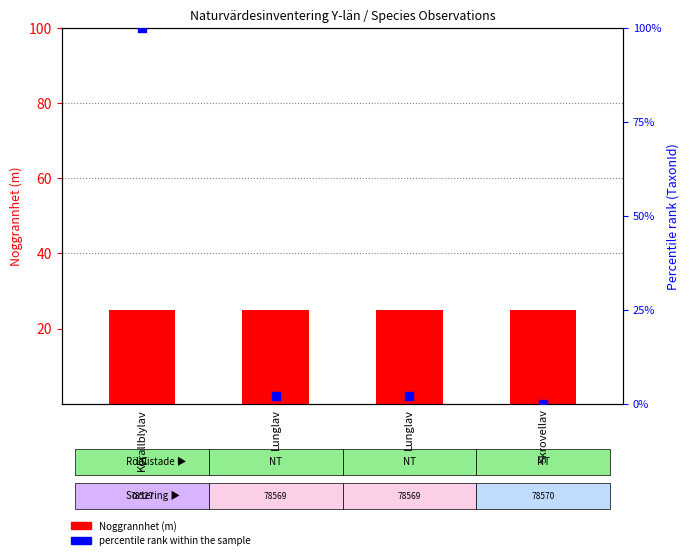

What are all the series names shown in the legend?

Noggrannhet (m), percentile rank within the sample